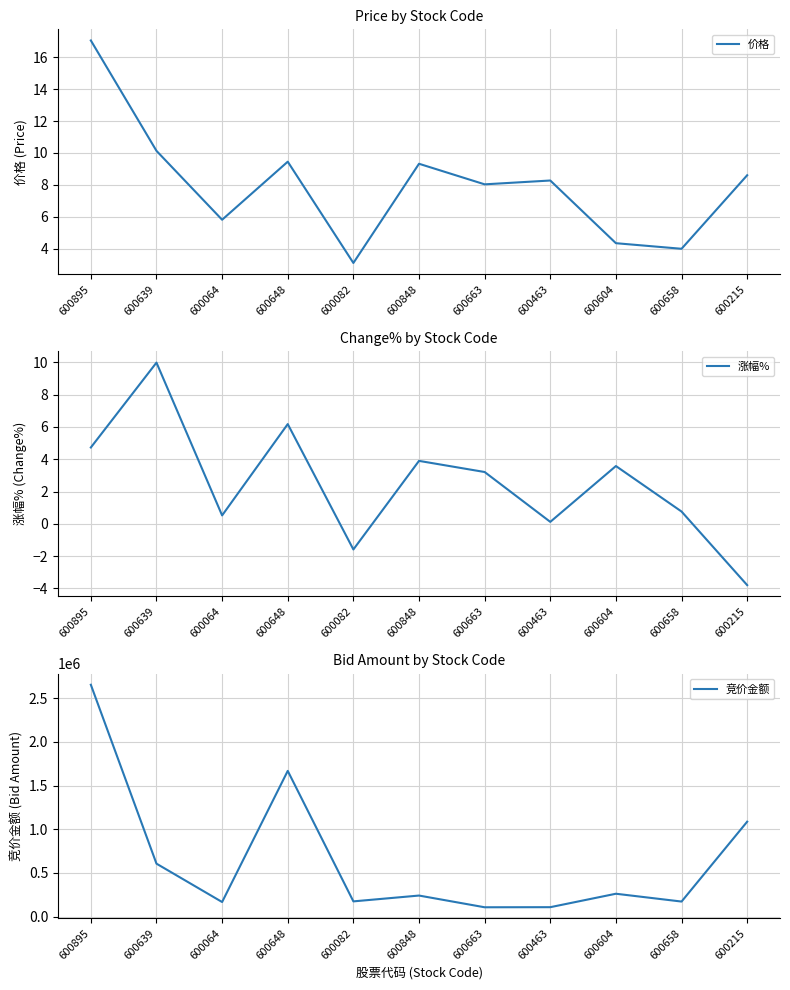

Reading right to left, what are all the values shown in this chart?

价格: 600215=8.6	600658=4.0	600604=4.3	600463=8.3	600663=8.0	600848=9.3	600082=3.1	600648=9.4	600064=5.8	600639=10.1	600895=17.1
涨幅%: 600215=-3.8	600658=0.8	600604=3.6	600463=0.1	600663=3.2	600848=3.9	600082=-1.6	600648=6.2	600064=0.5	600639=10.0	600895=4.7
竞价金额: 600215=1086912.0	600658=172872.0	600604=262294.0	600463=108504.0	600663=107447.0	600848=241562.0	600082=174898.0	600648=1668045.0	600064=167620.0	600639=606528.0	600895=2653592.0